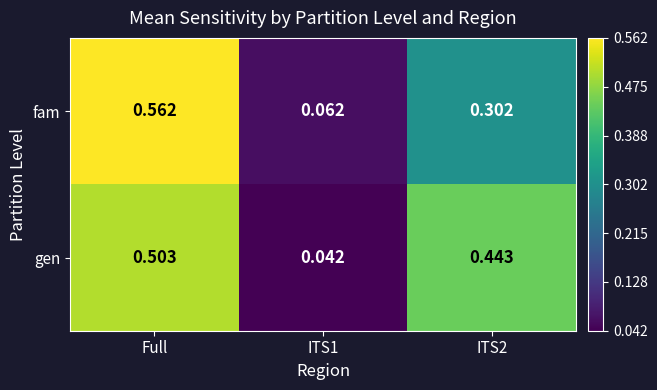

At which category is the sum across all series the highest?

Full